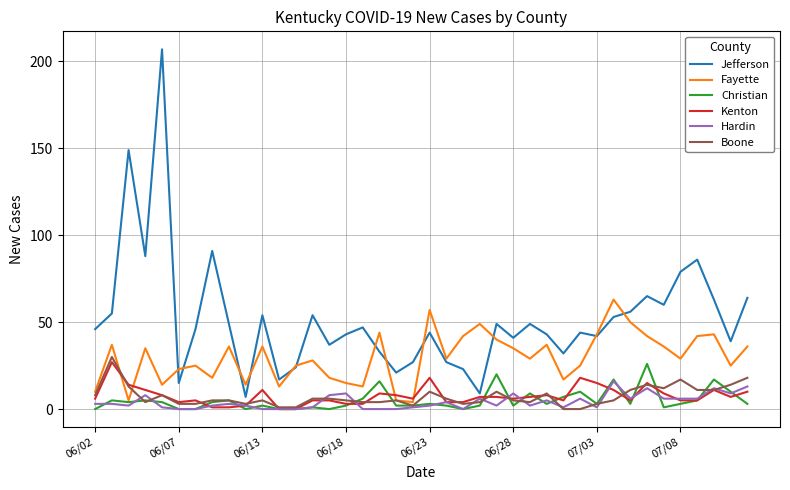

How many categories are shown in the chart?

40